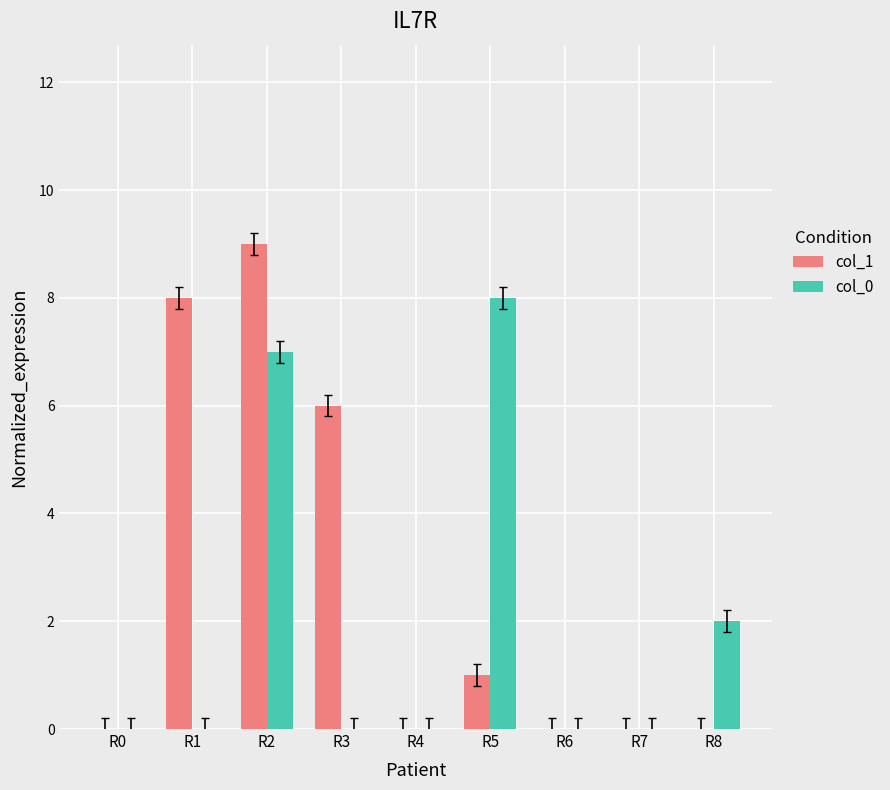

At which category does the chart reach its peak across all series?

R2